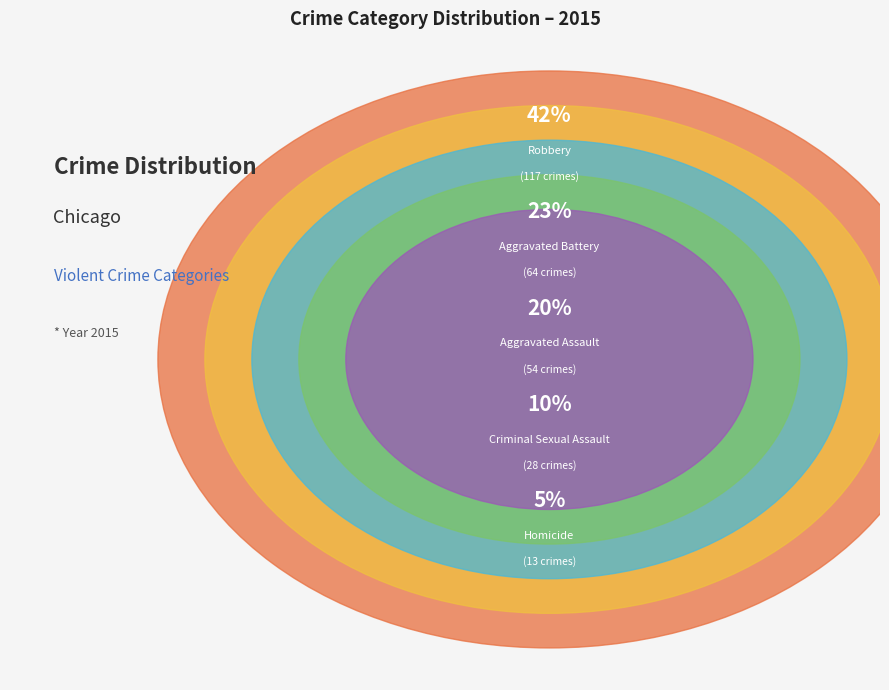

Approximately how many times larger is the value at Robbery compared to Aggravated Assault?

2.2